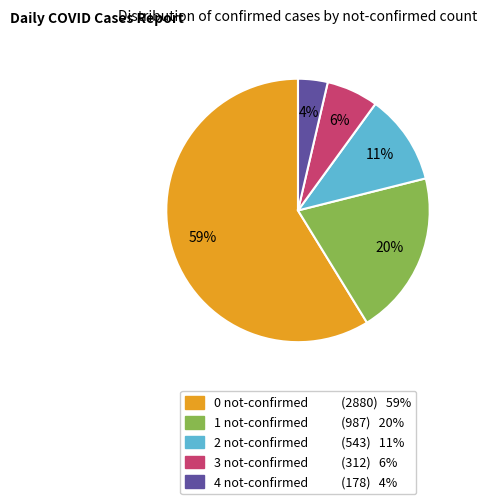

How many slices are in this pie chart?

5